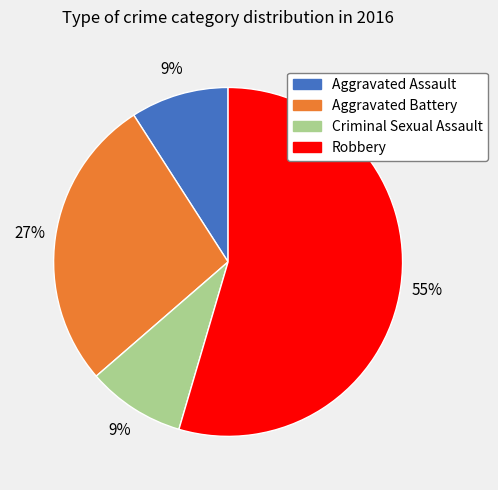

To the nearest percent, what is the average slice percentage?

25%